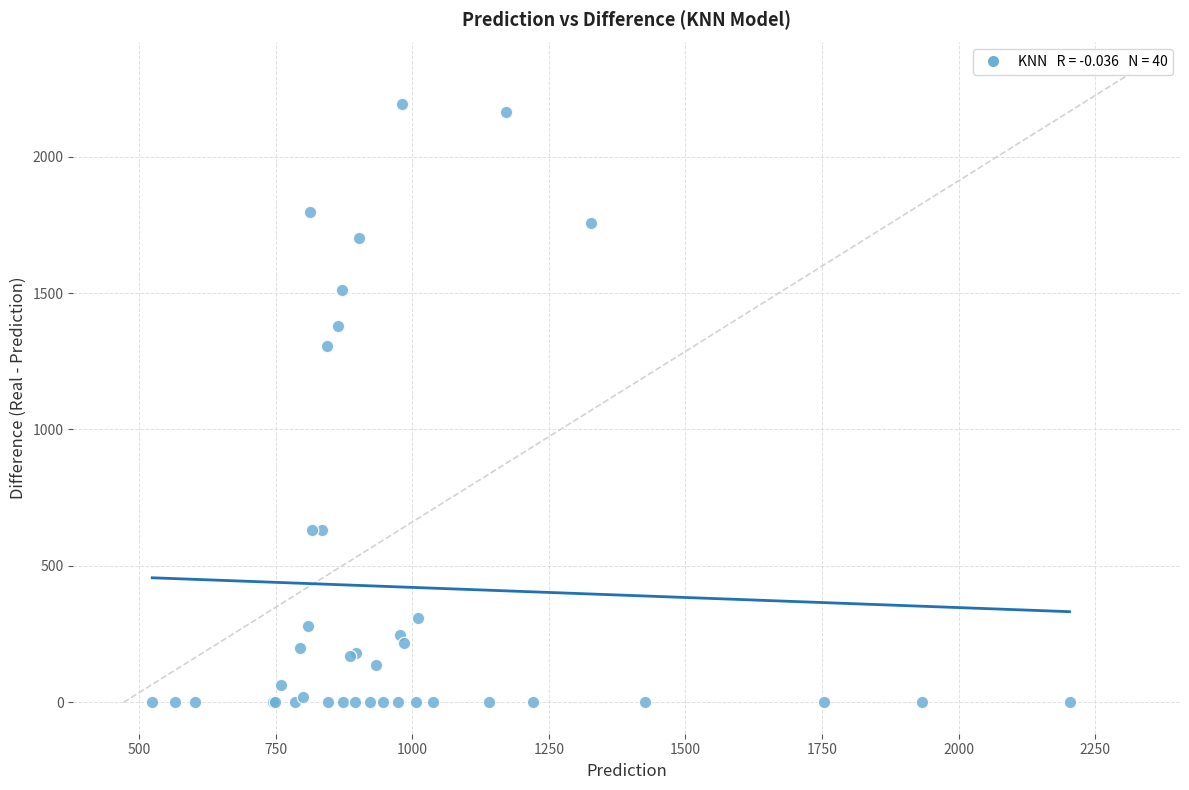

What Y value in the scatter plot is closest to 1096?

1306.5